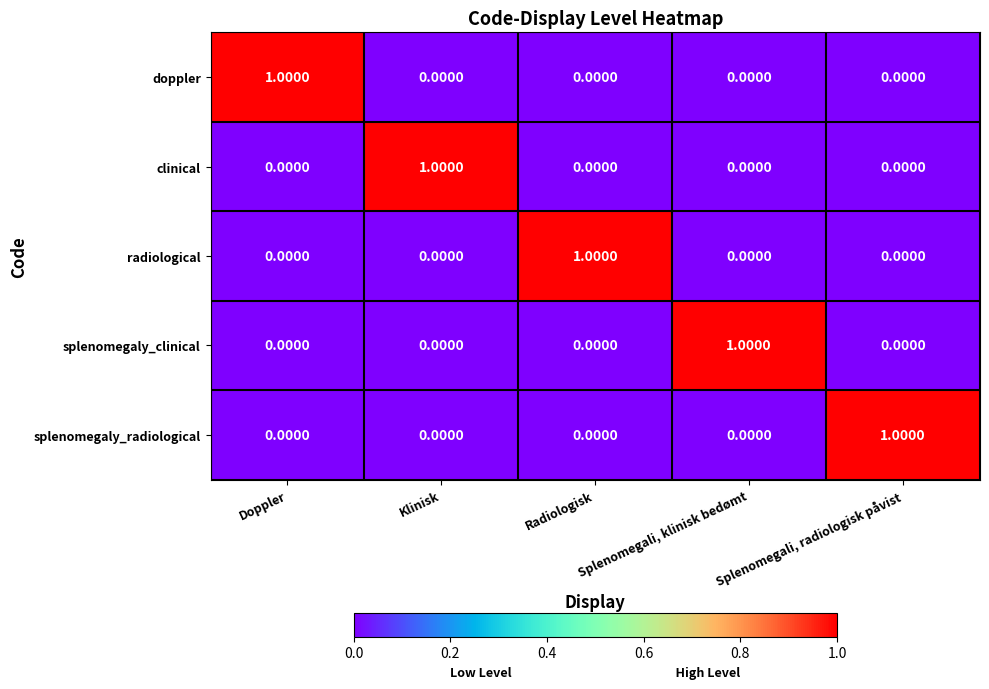

What is the total value across all series at Doppler?

1